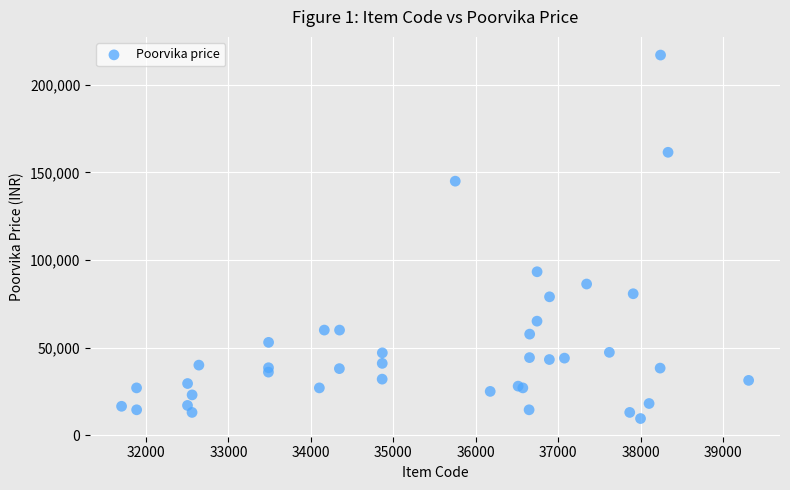

What Y value in the scatter plot is closest to 113244?

93290